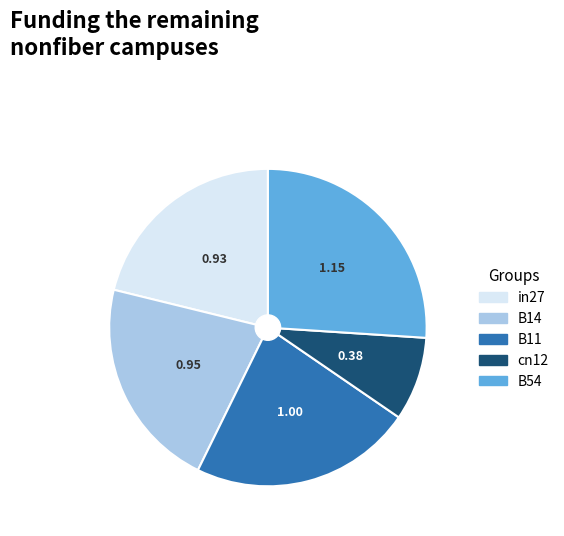

Does any single category account for the majority?

No